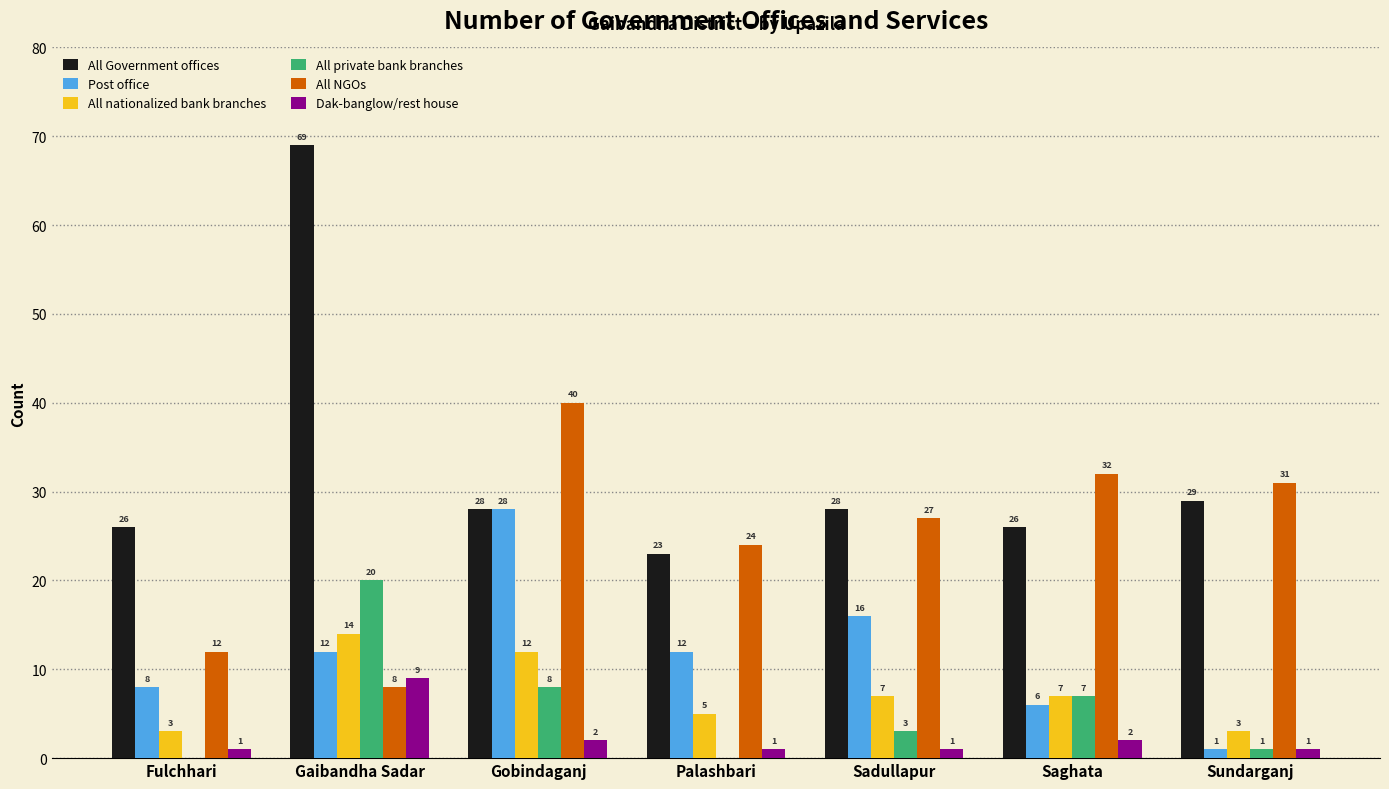

Reading right to left, extract all data points from this chart.

All Government offices: 29	26	28	23	28	69	26
Post office: 1	6	16	12	28	12	8
All nationalized bank branches: 3	7	7	5	12	14	3
All private bank branches: 1	7	3	0	8	20	0
All NGOs: 31	32	27	24	40	8	12
Dak-banglow/rest house: 1	2	1	1	2	9	1